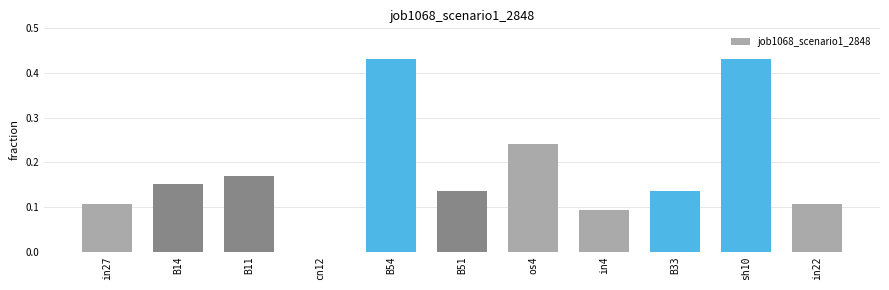

Which has a higher value, in4 or sh10?

sh10